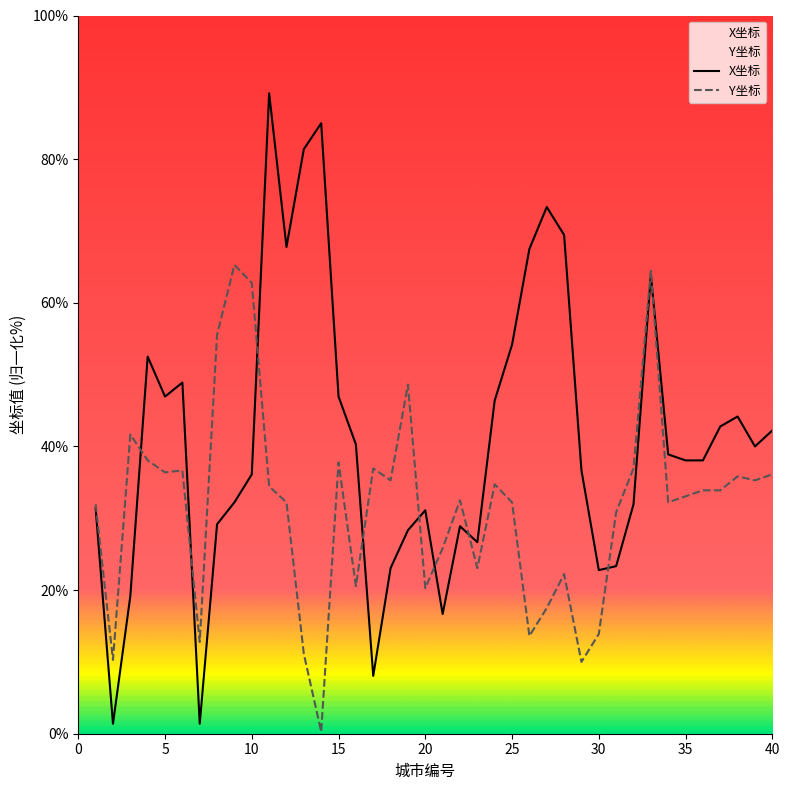

What is the greatest value displayed?

89.2